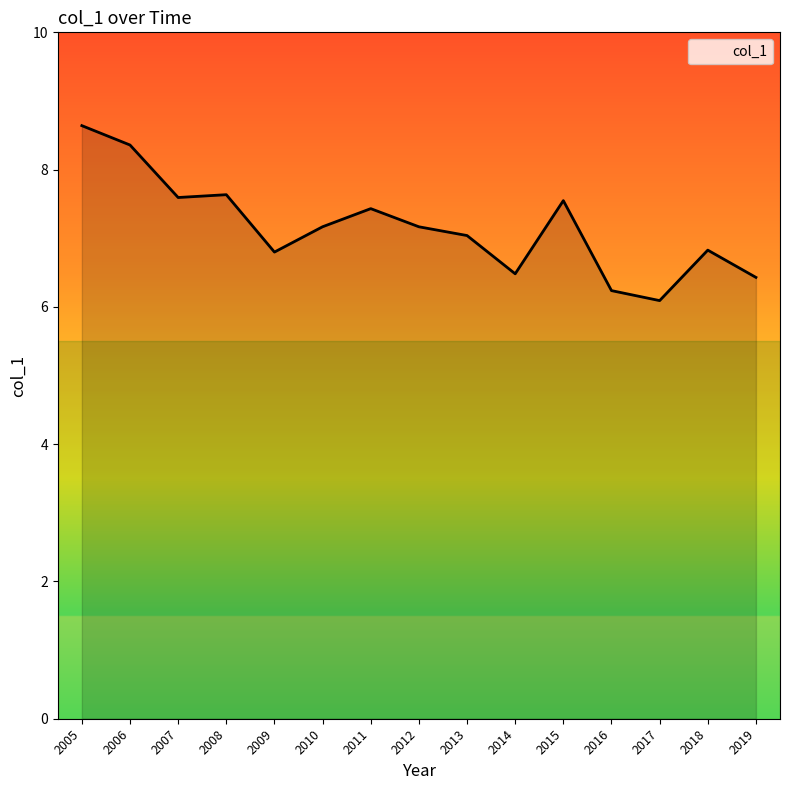

At which category does the chart reach its minimum across all series?

2017